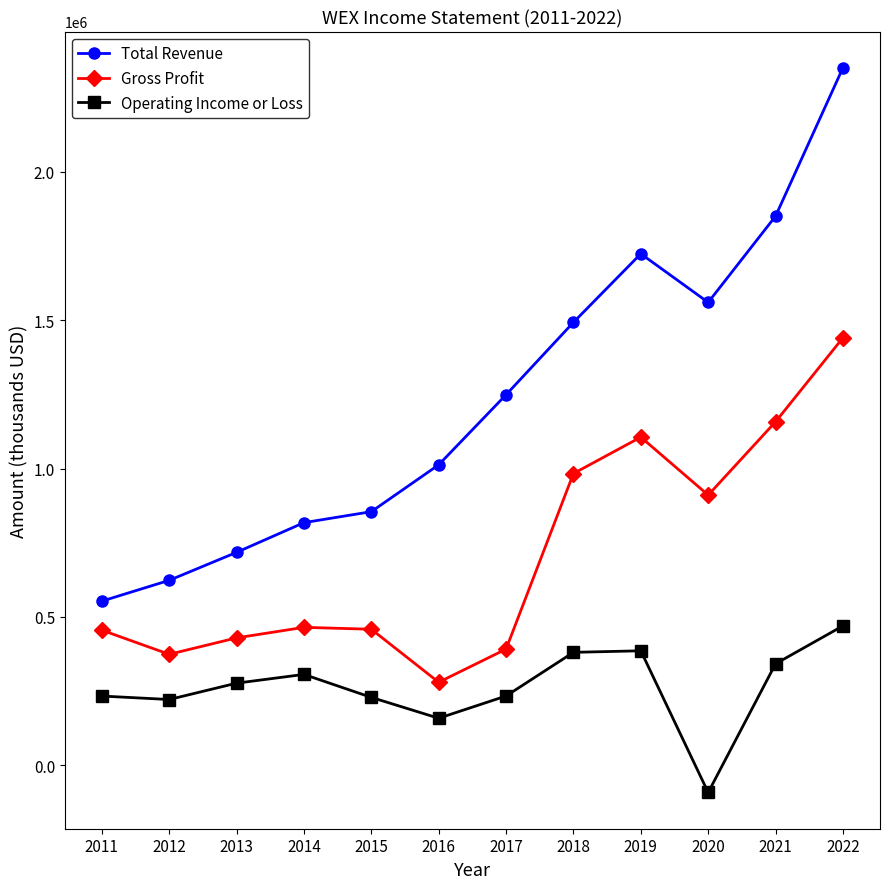

How many values in the Gross Profit series are below 464800?

6